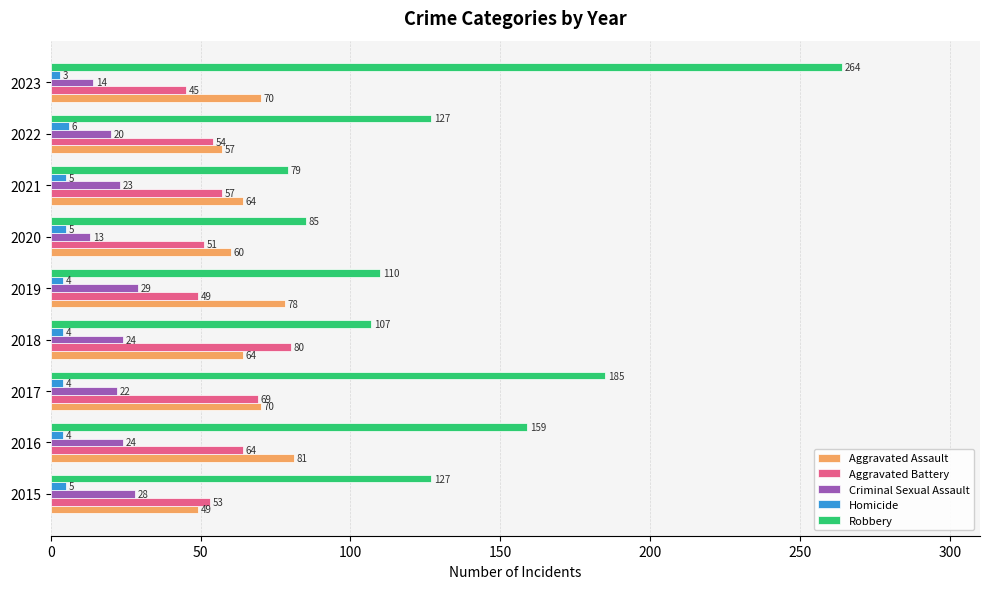

Rank the series at 2017 from highest to lowest value.

Robbery, Aggravated Assault, Aggravated Battery, Criminal Sexual Assault, Homicide